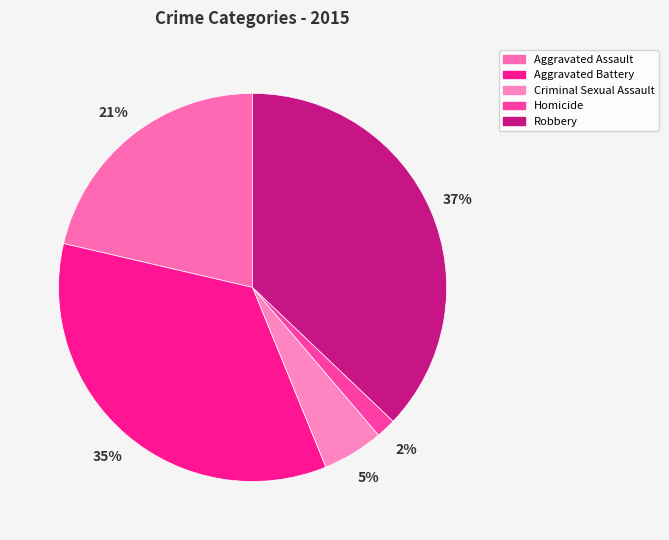

Which slice is the largest?

Robbery